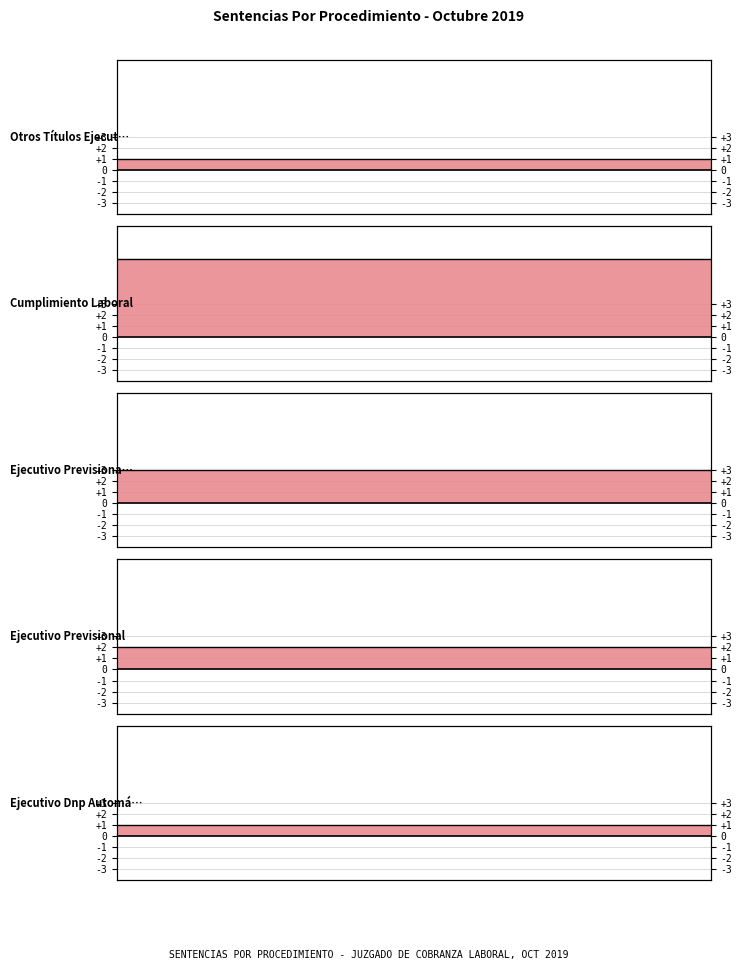

What is the sum of all Ejecutivo Previsional line values?

4